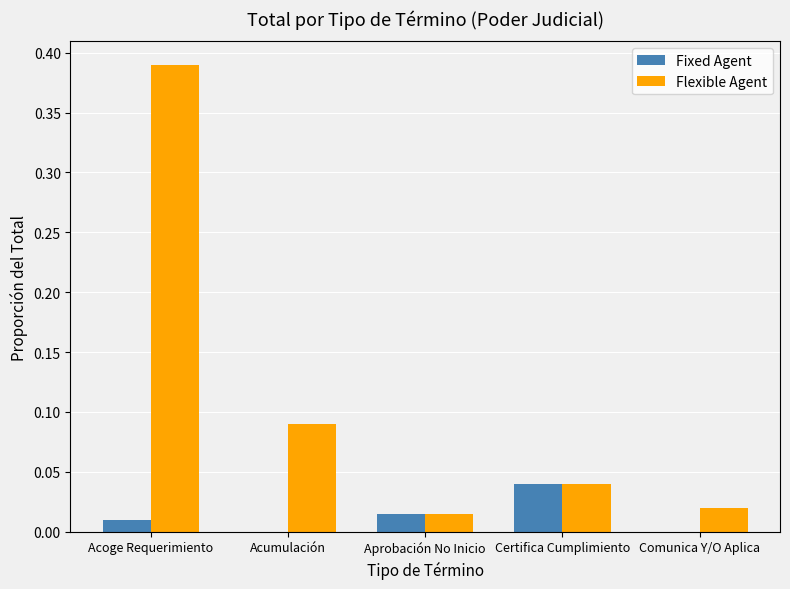

The value of Flexible Agent at Aprobación No Inicio is 0.0. True or false?

True